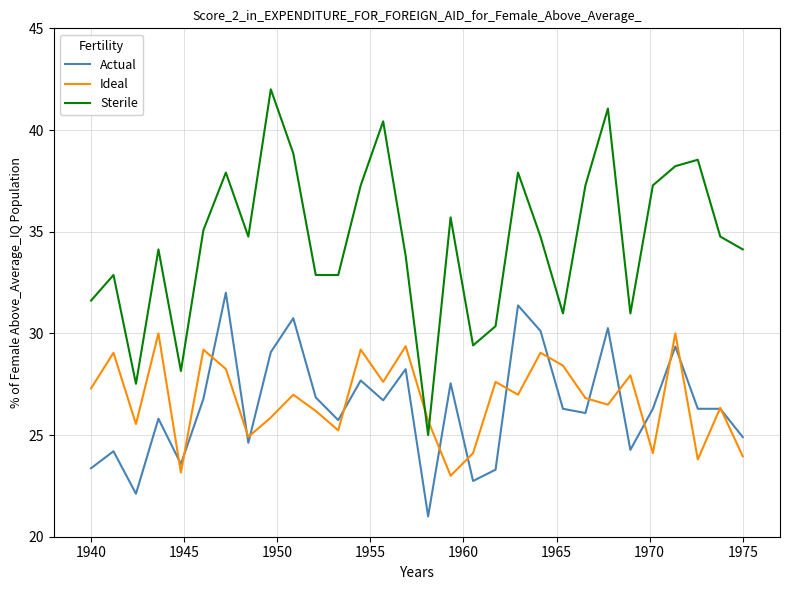

Which series has the largest total across all categories?

Sterile